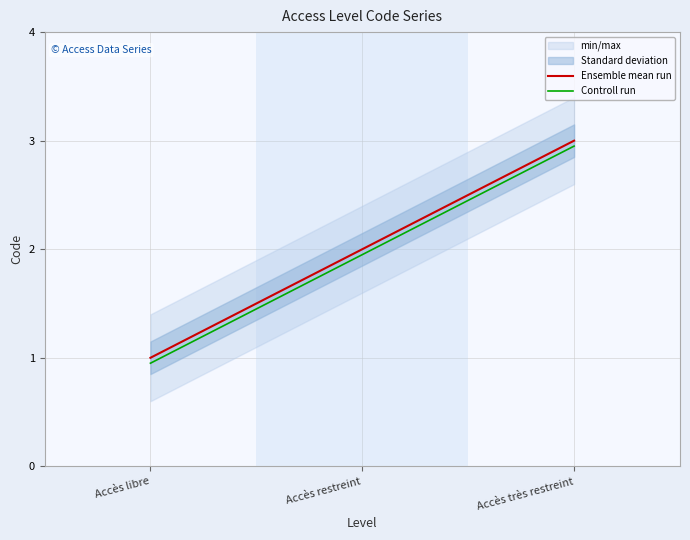

How many lines are shown in the chart?

2